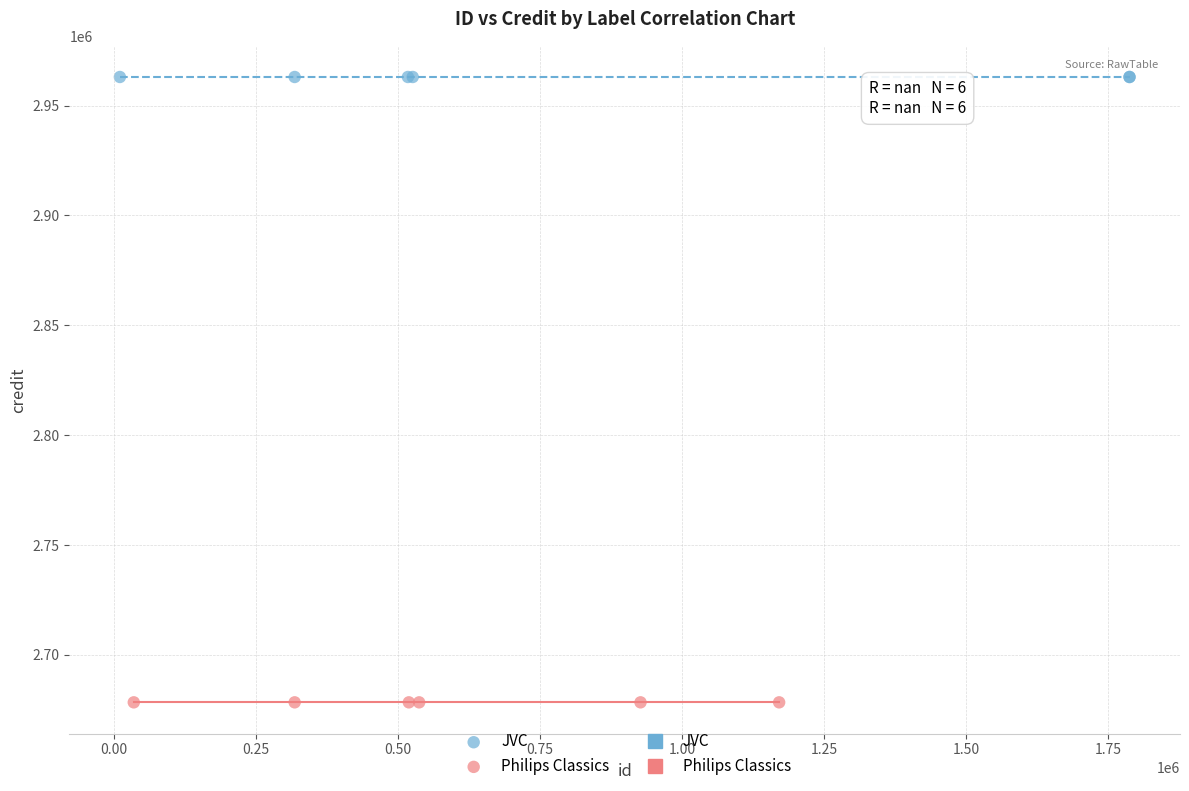

Which series reaches the maximum Y coordinate?

JVC